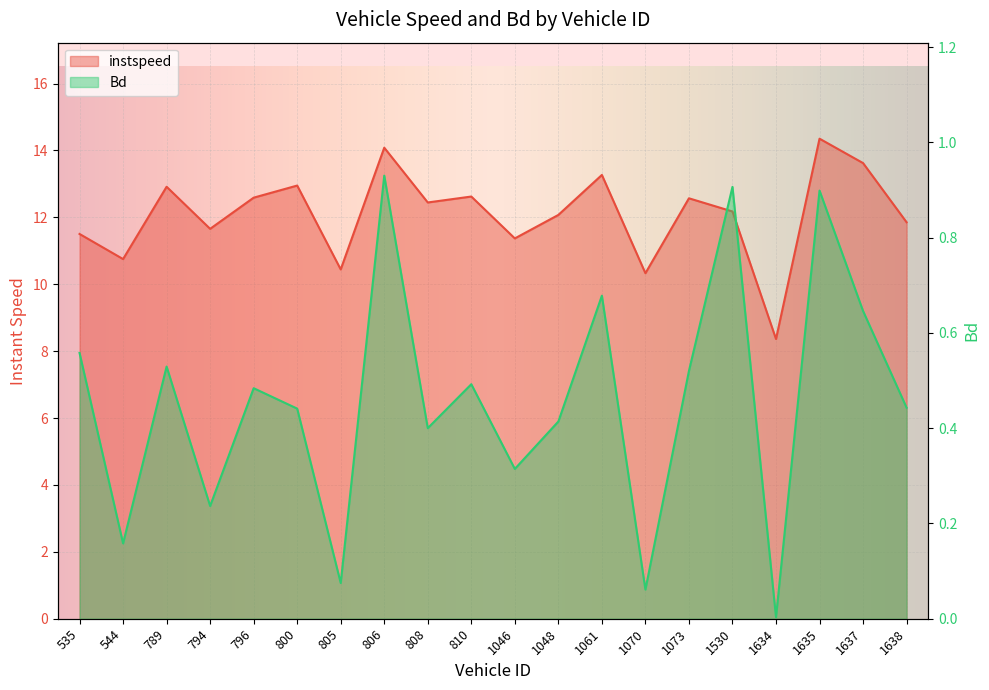

At which category does the chart reach its peak across all series?

1635